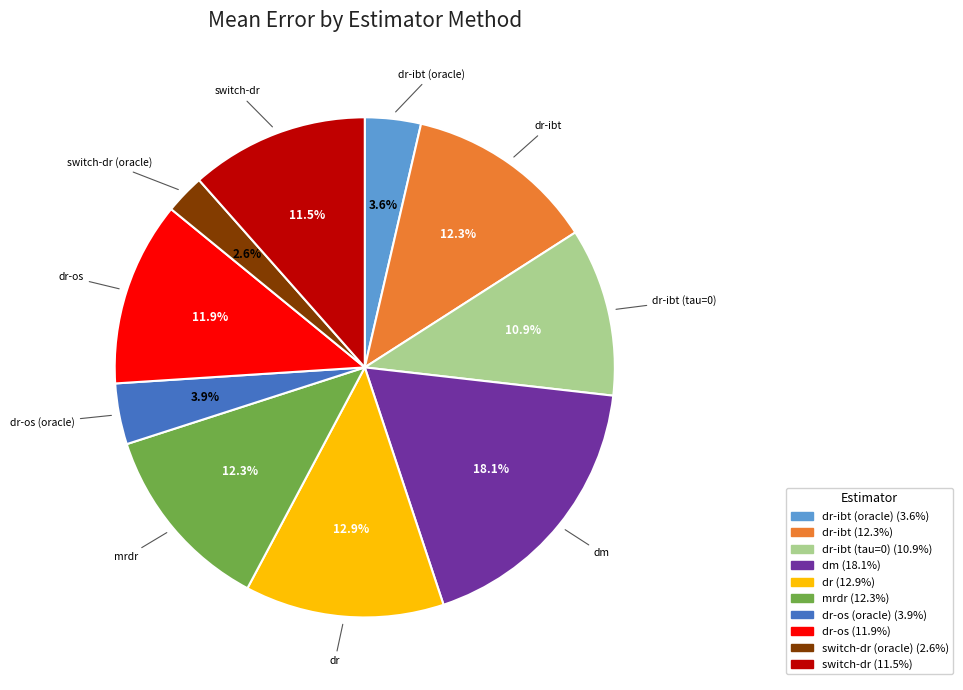

Is there any slice that represents more than half of the pie?

No